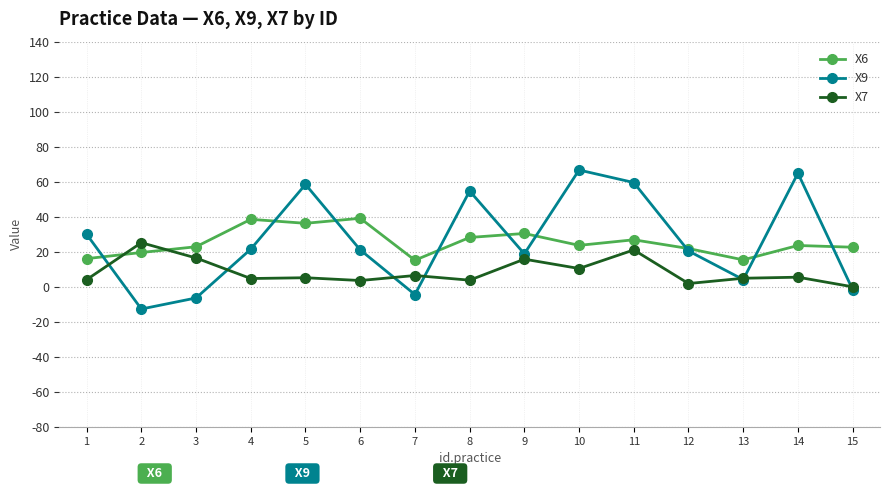

True or false: X6 has more than 1 interior local peaks.

True